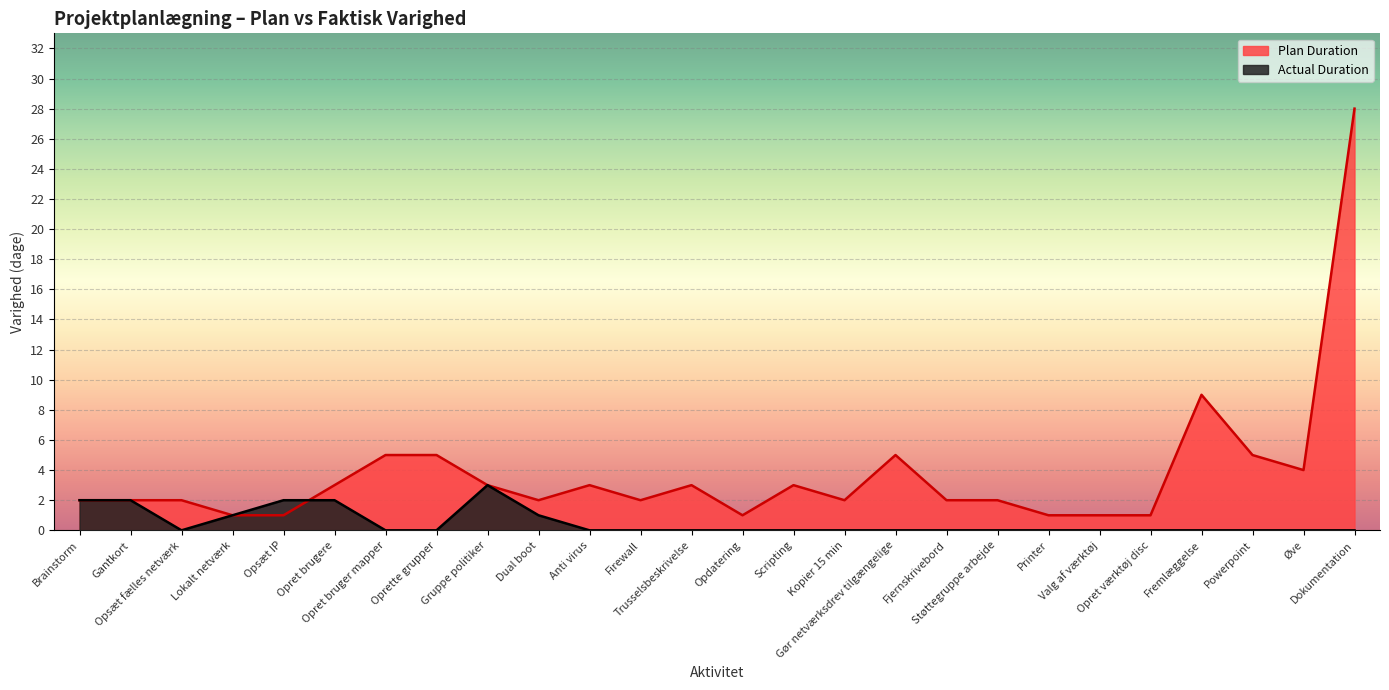

How many values in the Plan Duration series exceed 2?

12